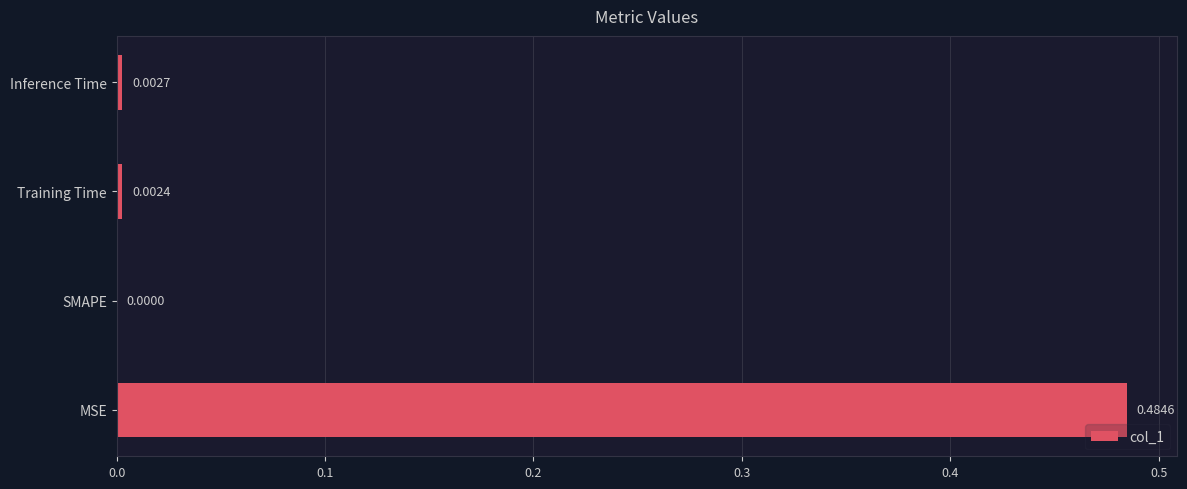

How many data points does each series have?

4